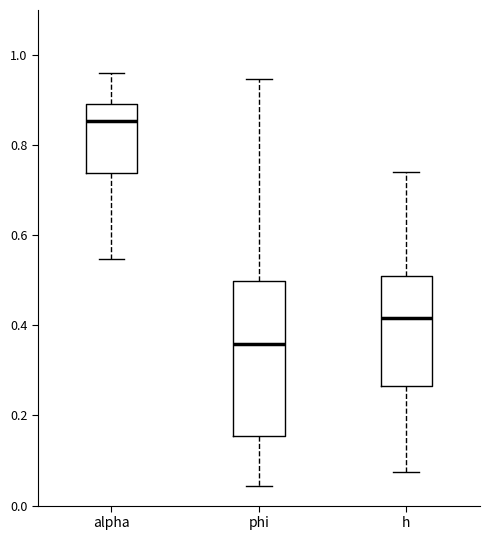

Reading left to right, read every box against the y-axis: the position of its median line, the range the box covers, and the ends of its whiskers. The values are not printed on the chart, so give them approximately, as read against the axis.

alpha: median 0.86, box 0.74 to 0.90, whiskers 0.54 to 0.96
phi: median 0.36, box 0.16 to 0.50, whiskers 0.04 to 0.94
h: median 0.42, box 0.26 to 0.52, whiskers 0.08 to 0.74